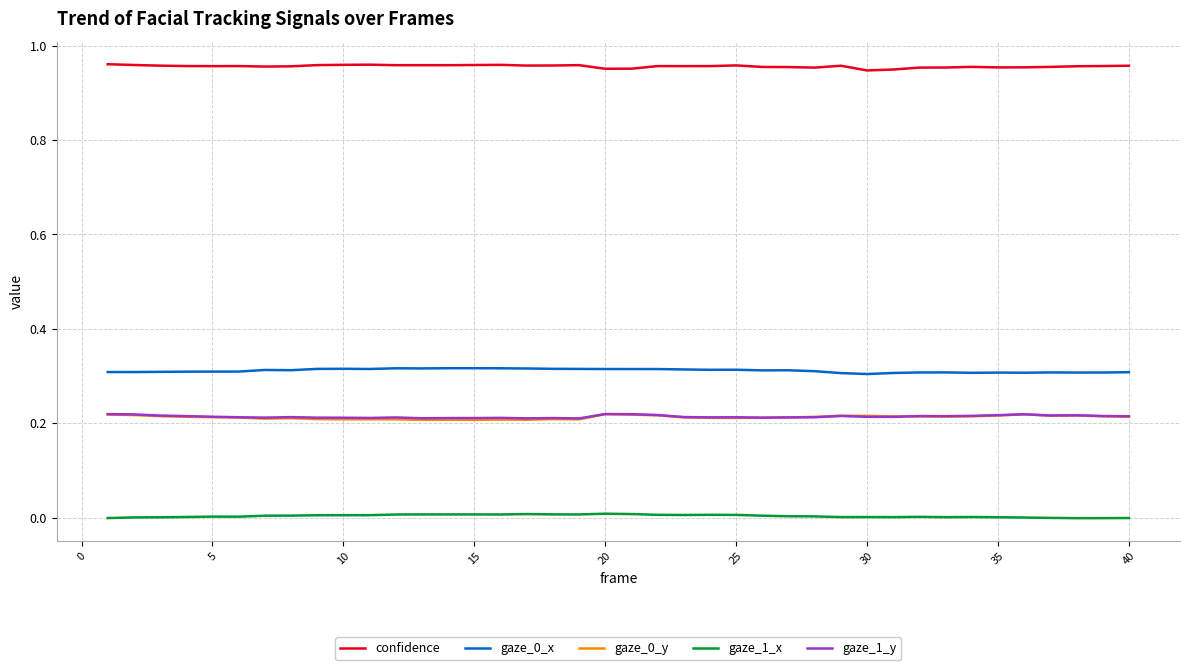

Which series has the largest total across all categories?

confidence